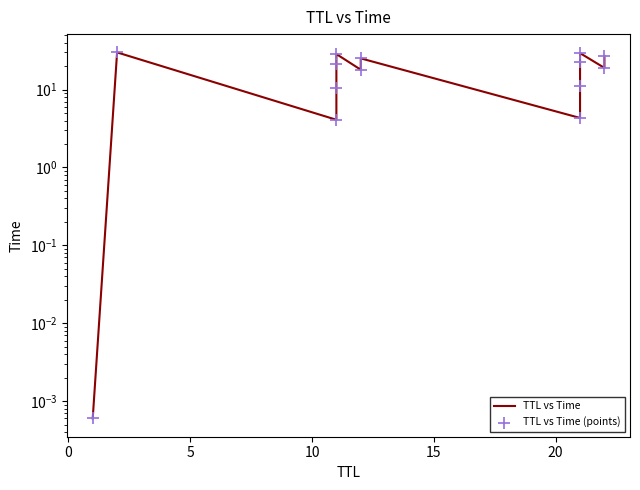

Which series reaches the minimum Y coordinate?

TTL vs Time